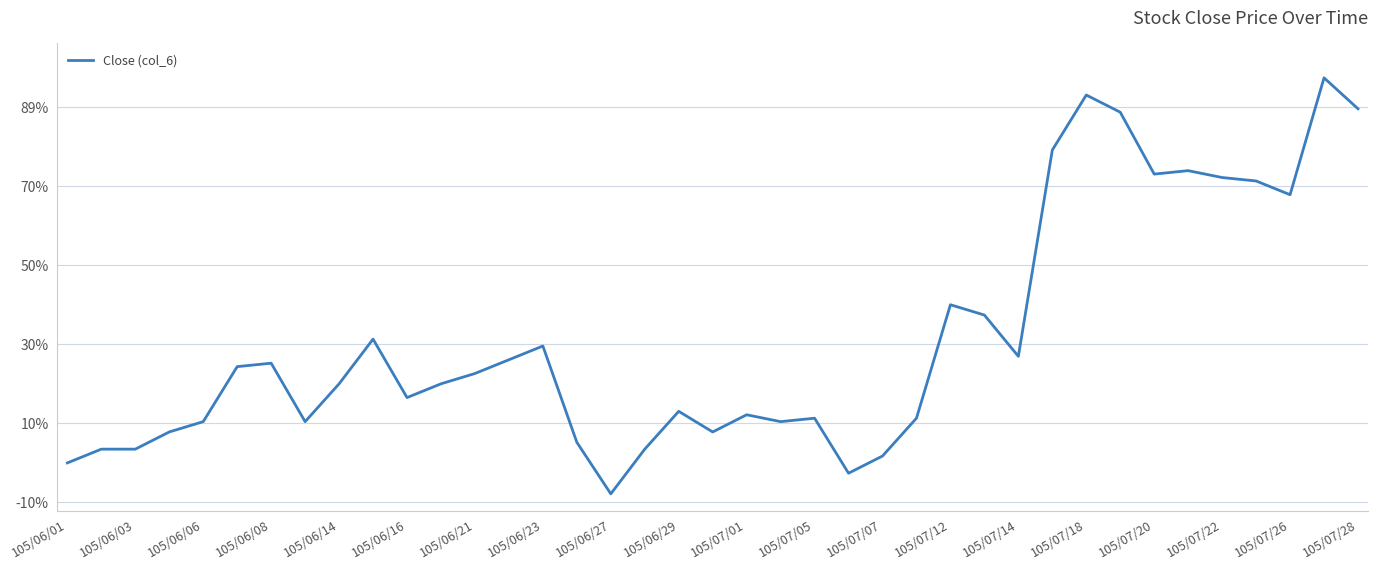

Does the chart have visible grid lines?

Yes